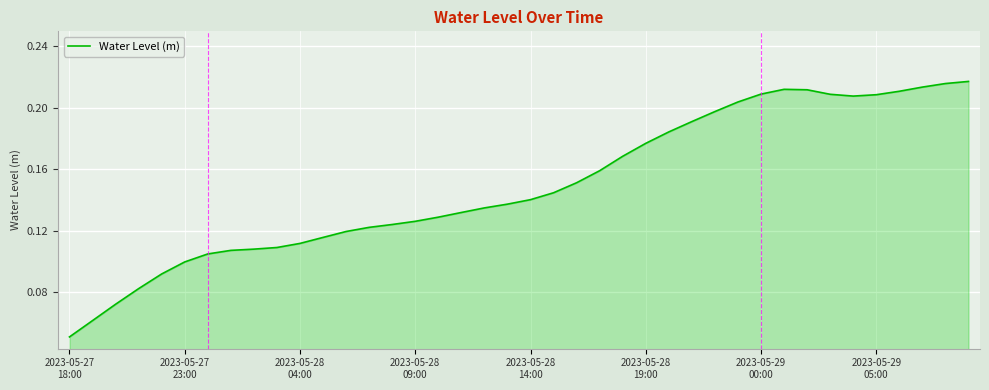

At which category does the data reach its first local peak?

31